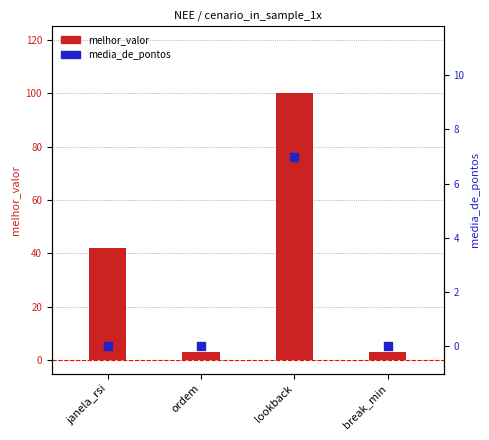

Is the value of media_de_pontos at break_min greater than the value of melhor_valor at ordem?

No